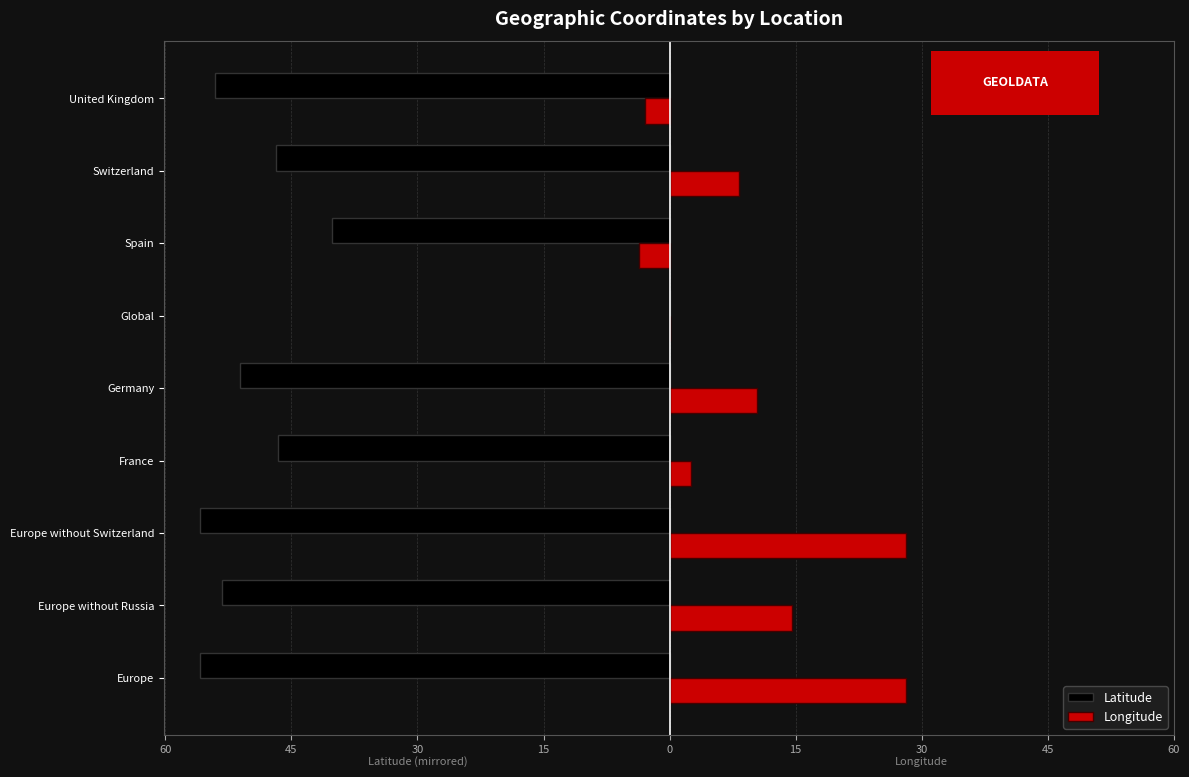

What are all the series names shown in the legend?

Latitude, Longitude